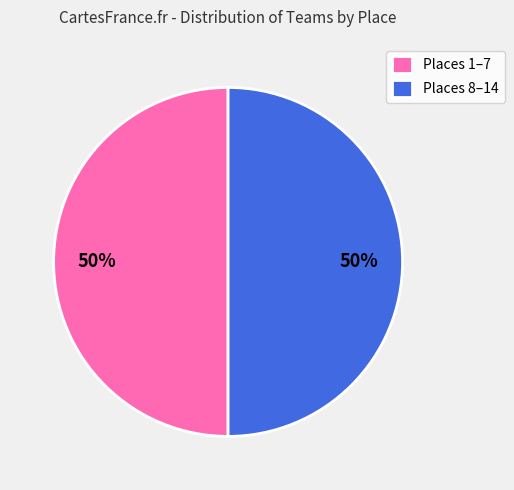

What percentage is the Places 8–14 slice, to the nearest percent?

50%